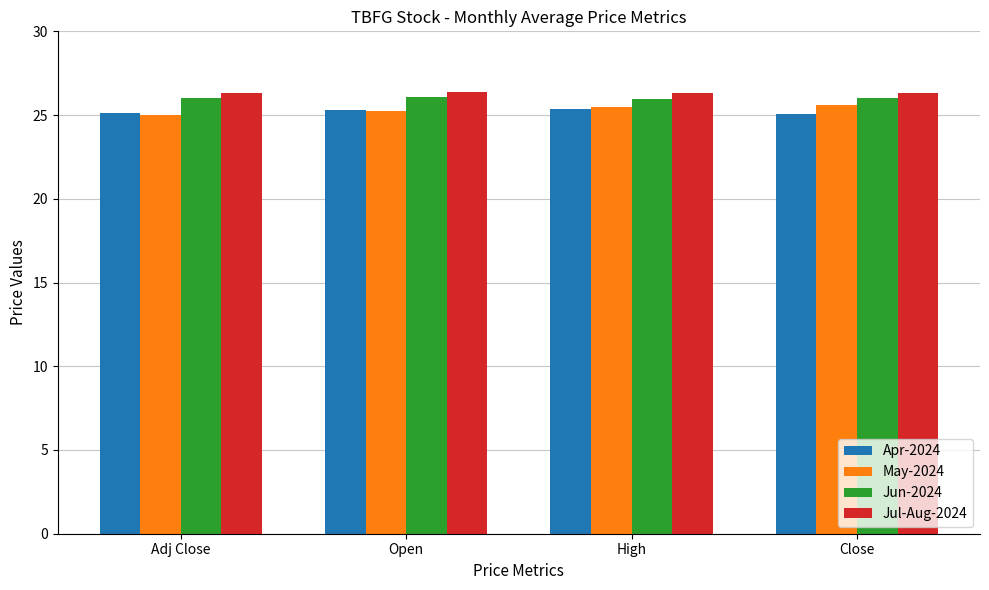

What is the label of the 4th bar from the right?

Adj Close